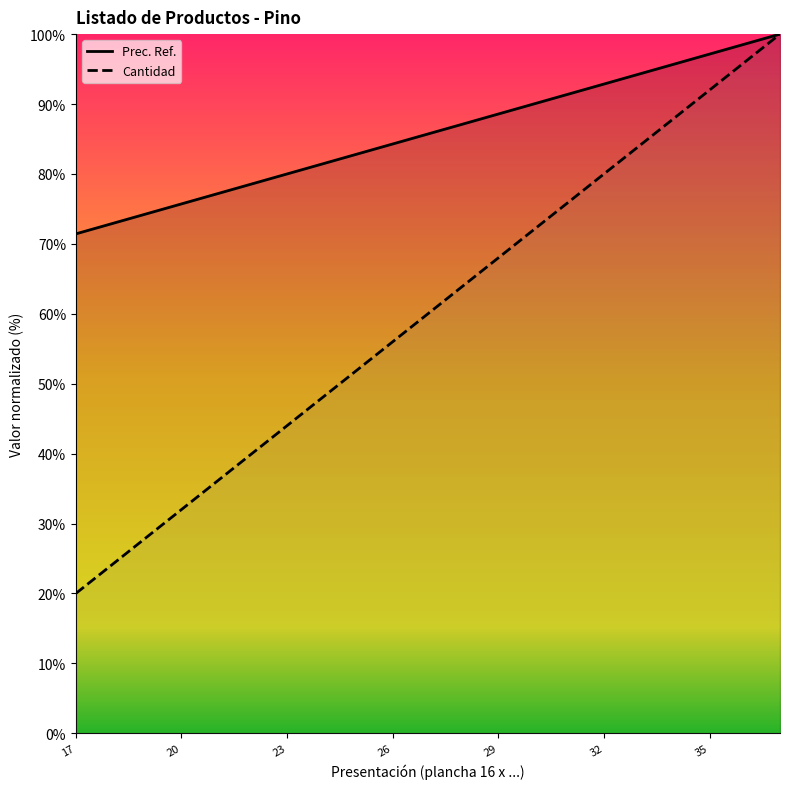

What is the highest value of the Prec. Ref. series?

100.0